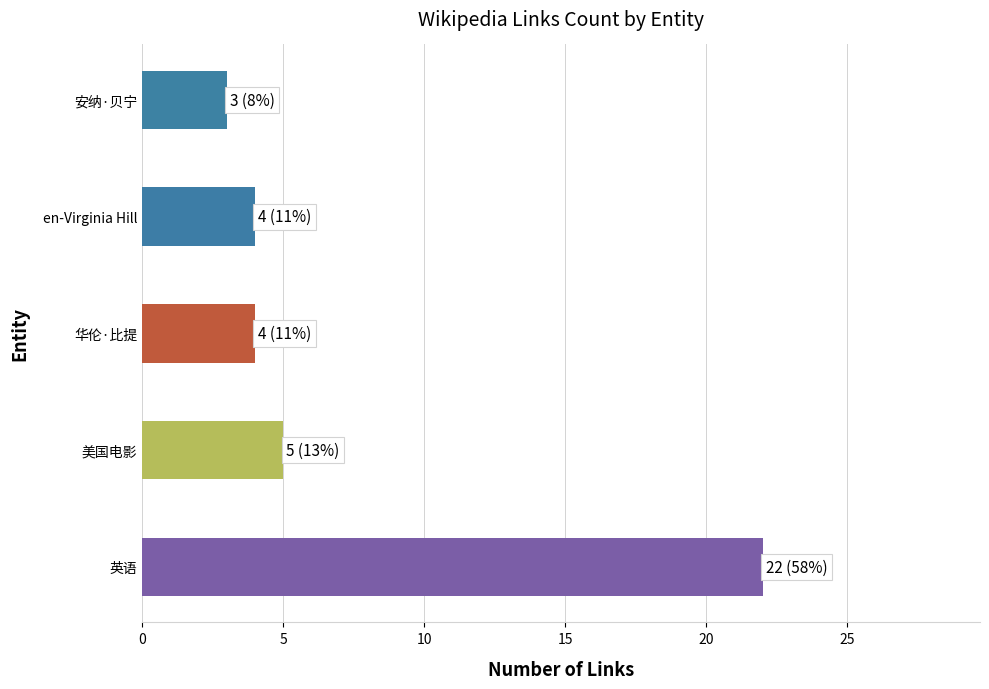

What is the change in value from 英语 to 华伦·比提?

-18